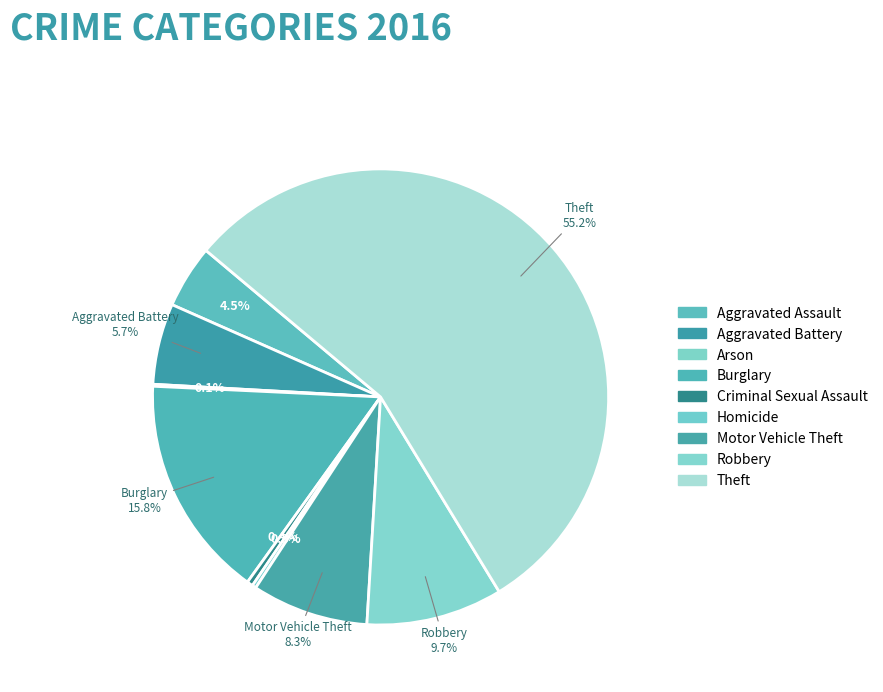

How many slices are in this pie chart?

9